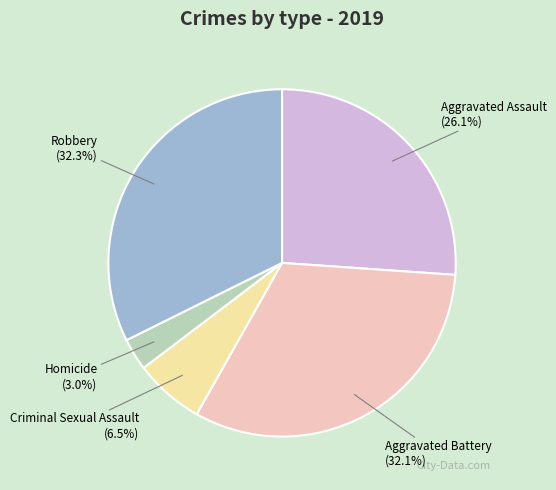

To the nearest percent, what is the difference between the largest and smallest slice percentages?

29%